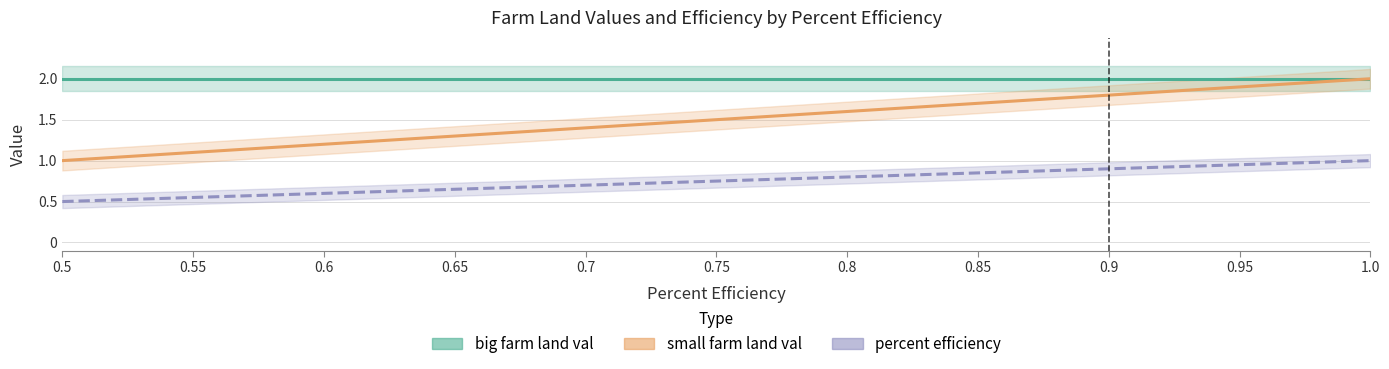

At which category is the sum across all series the highest?

1.0